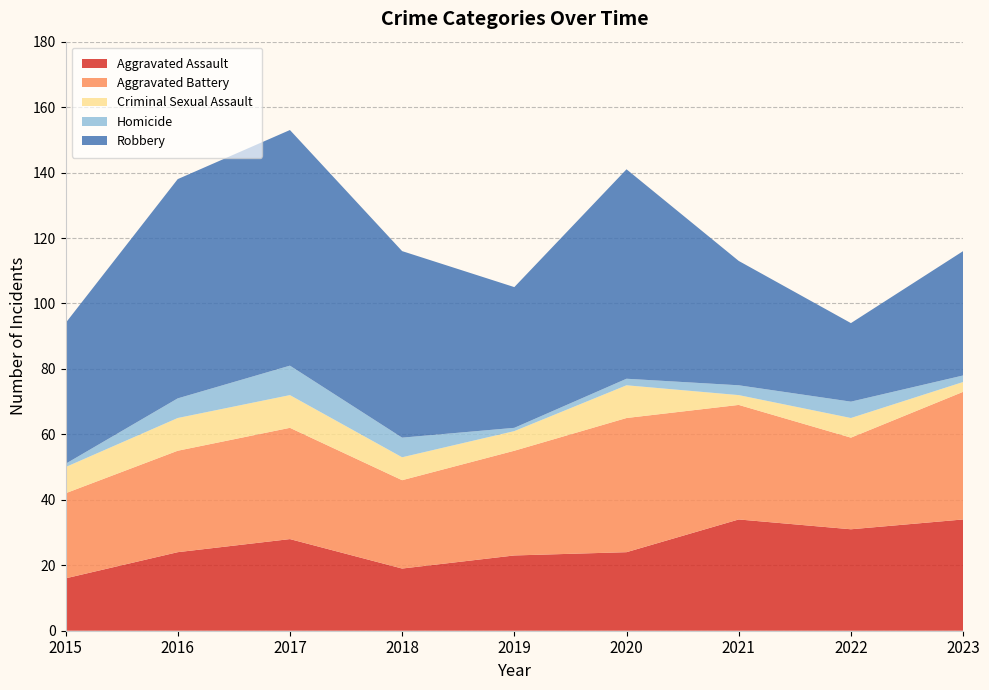

Reading left to right, list all the values displayed in this chart.

Aggravated Assault: 2015=16	2016=24	2017=28	2018=19	2019=23	2020=24	2021=34	2022=31	2023=34
Aggravated Battery: 2015=26	2016=31	2017=34	2018=27	2019=32	2020=41	2021=35	2022=28	2023=39
Criminal Sexual Assault: 2015=8	2016=10	2017=10	2018=7	2019=6	2020=10	2021=3	2022=6	2023=3
Homicide: 2015=1	2016=6	2017=9	2018=6	2019=1	2020=2	2021=3	2022=5	2023=2
Robbery: 2015=43	2016=67	2017=72	2018=57	2019=43	2020=64	2021=38	2022=24	2023=38